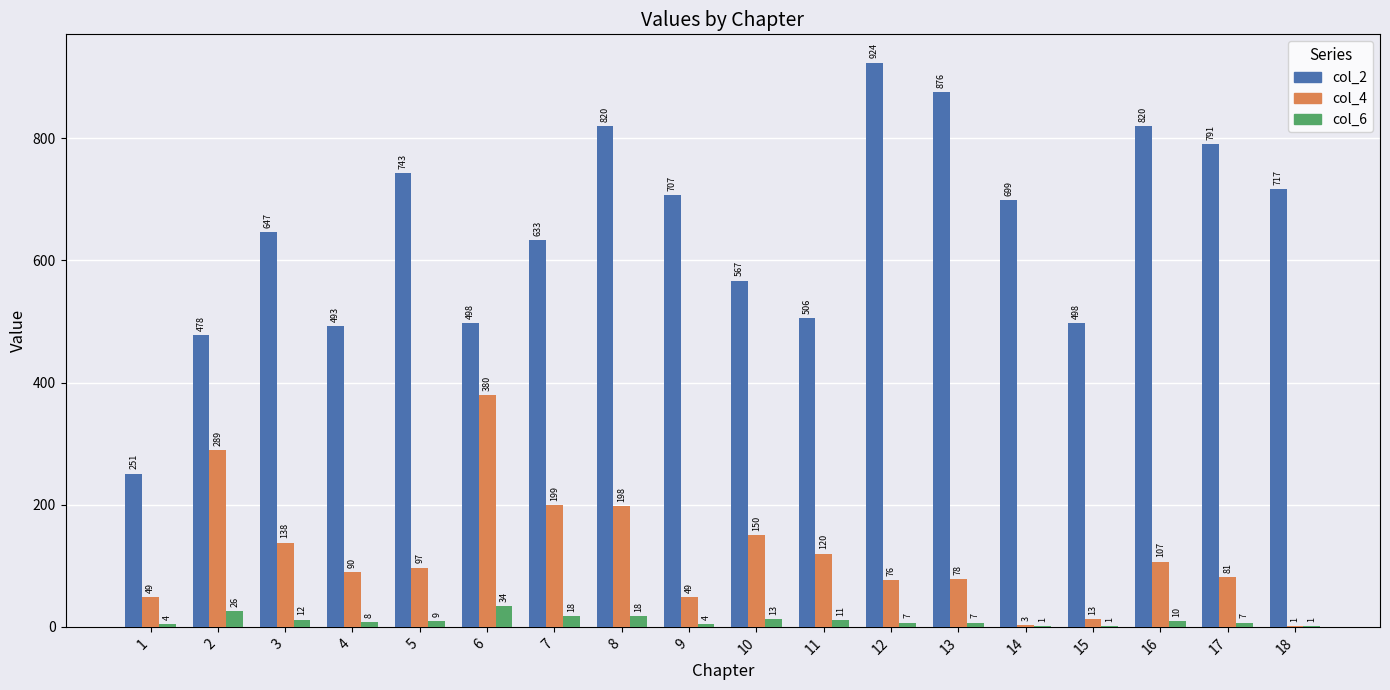

Reading right to left, list all the values displayed in this chart.

col_2: 18=717	17=791	16=820	15=498	14=699	13=876	12=924	11=506	10=567	9=707	8=820	7=633	6=498	5=743	4=493	3=647	2=478	1=251
col_4: 18=1	17=81	16=107	15=13	14=3	13=78	12=76	11=120	10=150	9=49	8=198	7=199	6=380	5=97	4=90	3=138	2=289	1=49
col_6: 18=1	17=7	16=10	15=1	14=1	13=7	12=7	11=11	10=13	9=4	8=18	7=18	6=34	5=9	4=8	3=12	2=26	1=4